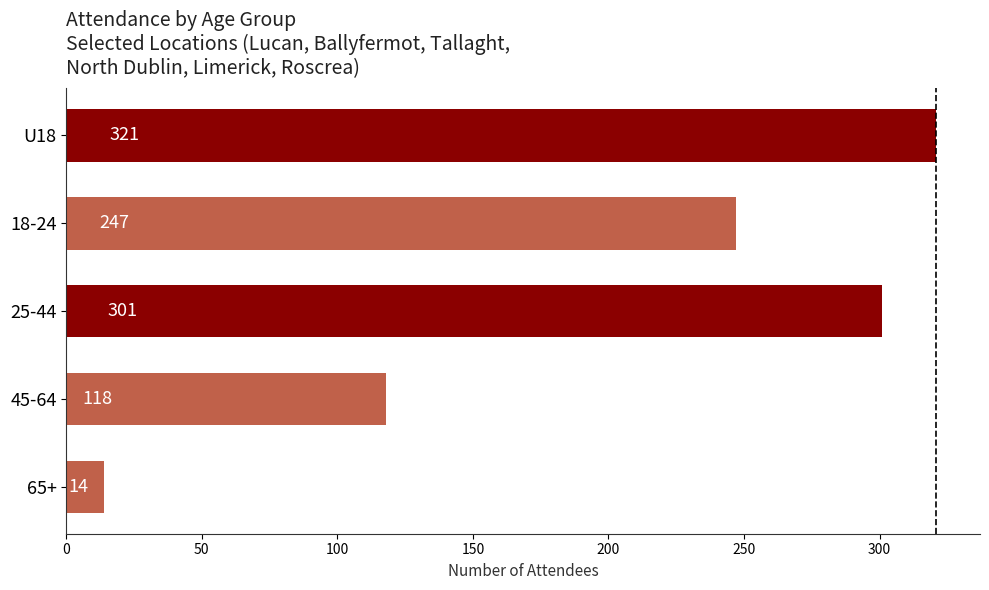

How many series are shown in this chart?

1